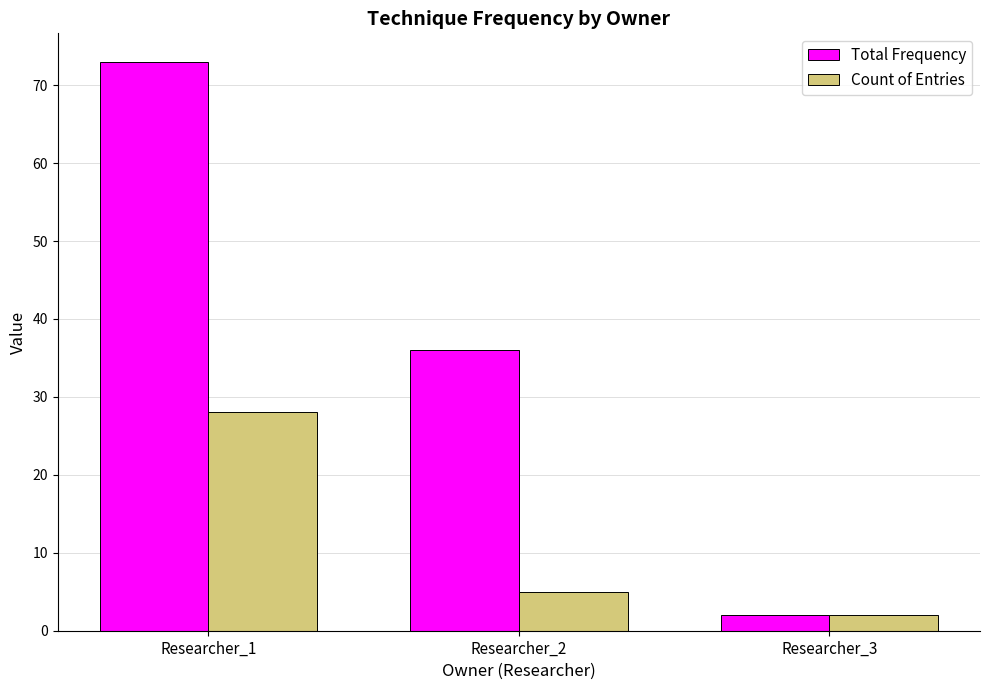

How many groups of bars are there?

3